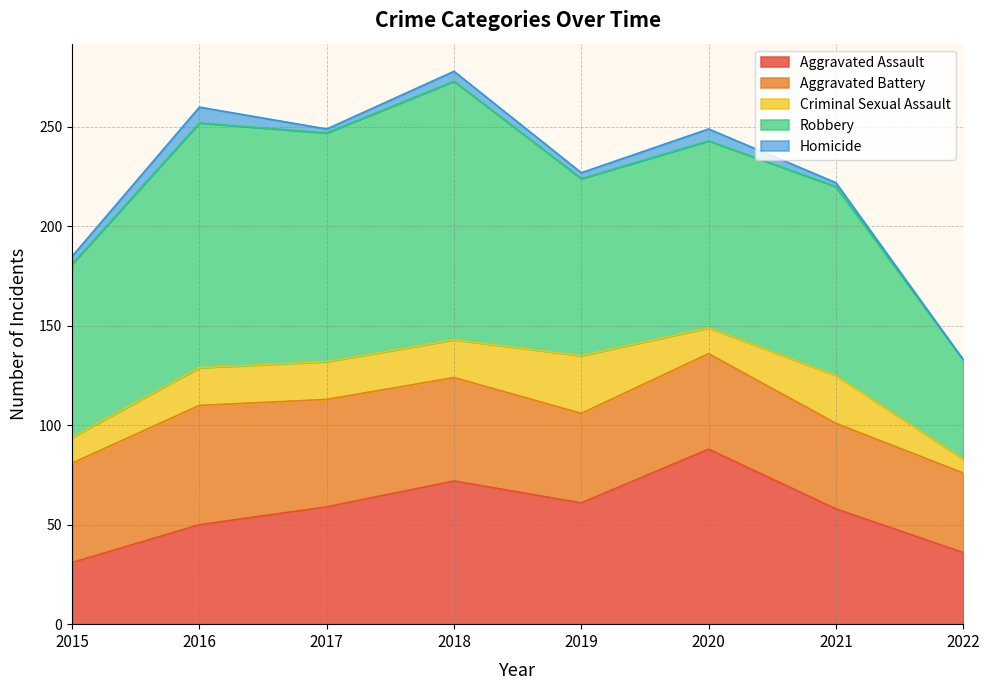

Which category has the lowest value across all series?

2022